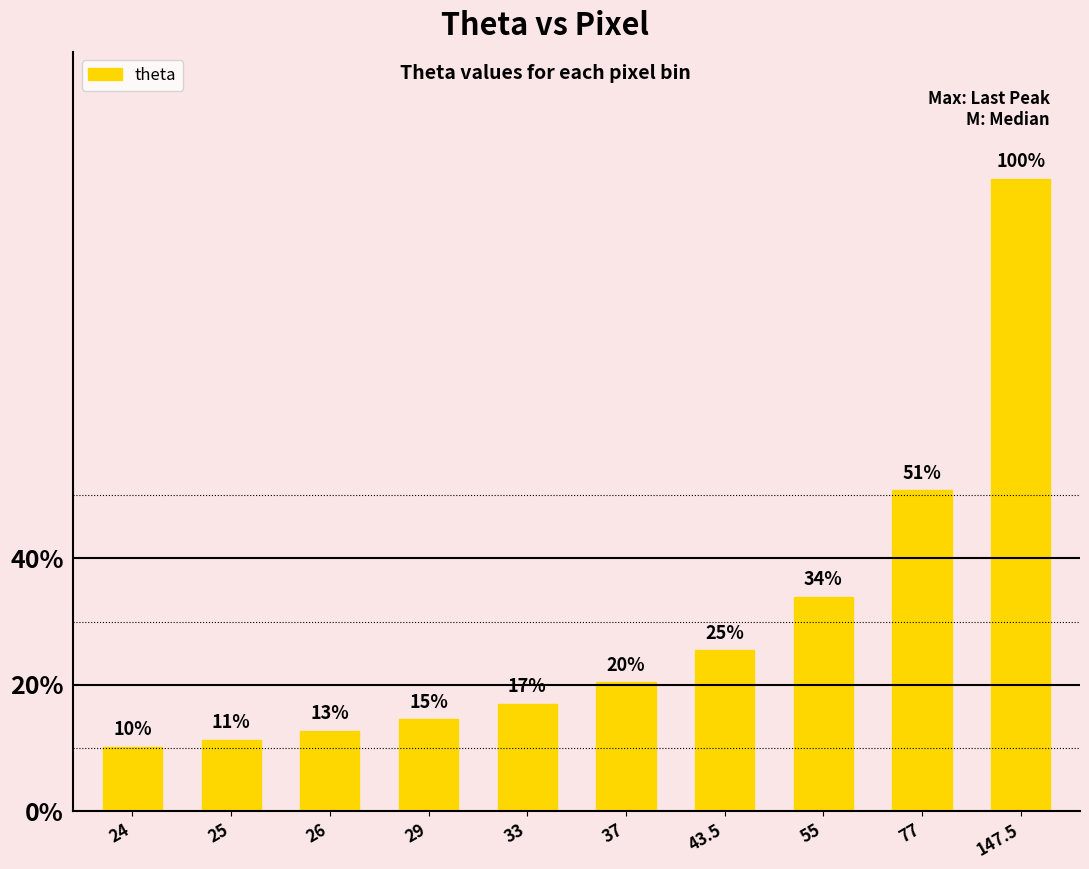

Is it true that the value at 33 is 0.0?

False